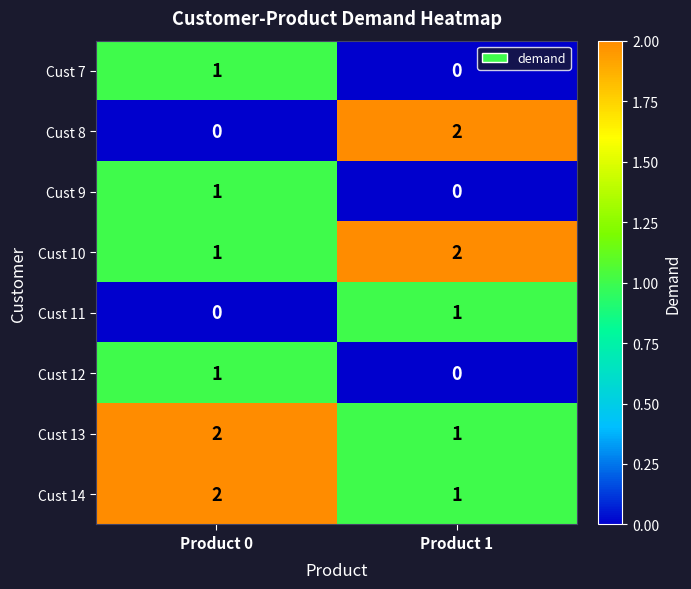

What is the sum of all Cust 13 values?

3